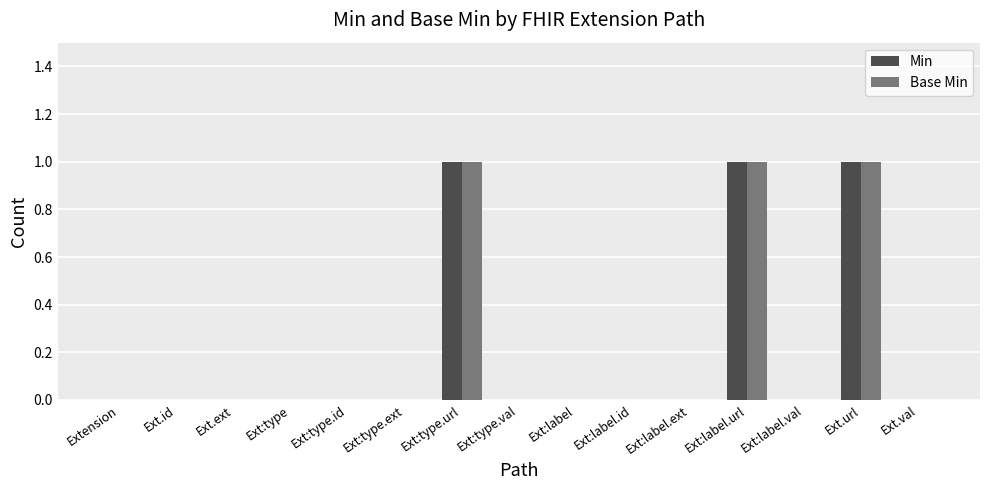

Count the number of categories in the chart.

15